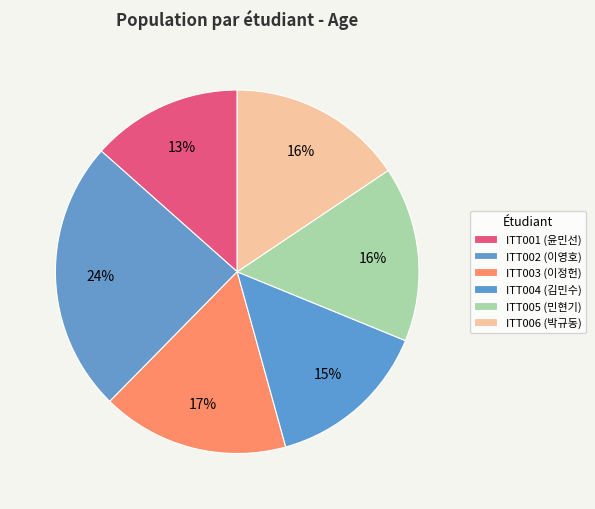

To the nearest percent, what is the average slice percentage?

17%